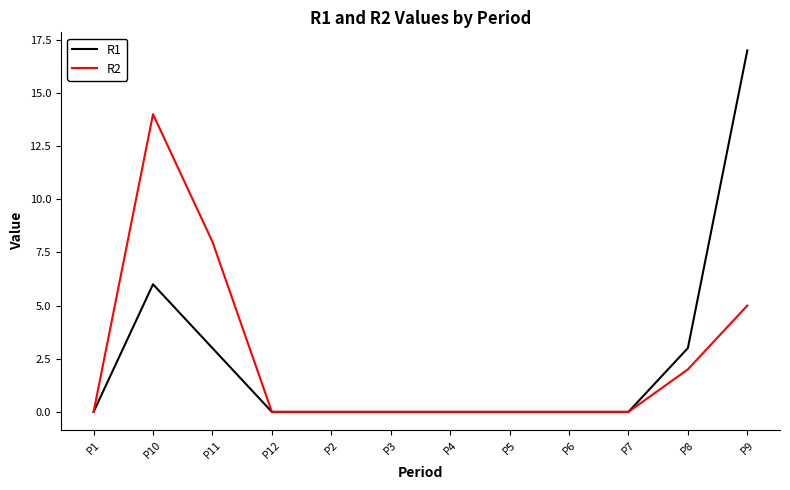

At how many categories does at least one series exceed 4?

3